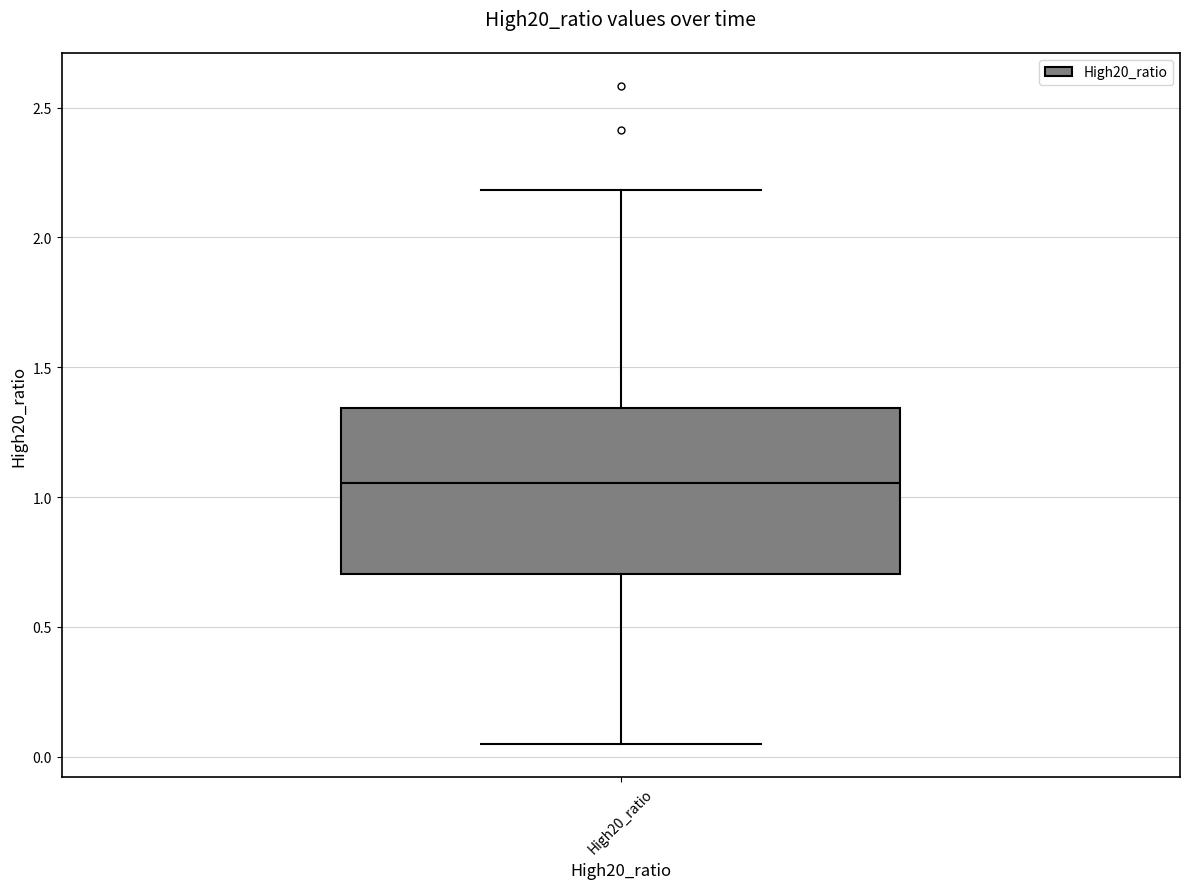

Where is the upper edge of the box for High20_ratio on the y-axis? The values are not printed on the chart, so give them approximately, as read against the axis.

1.35